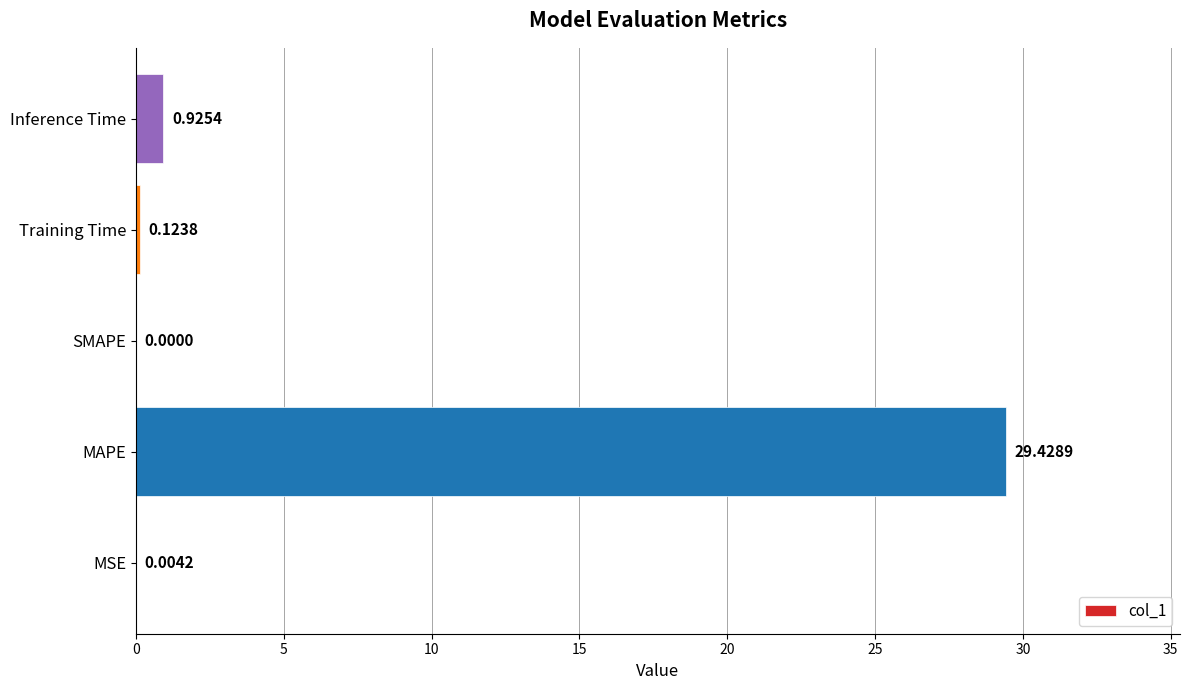

What is the change in value from SMAPE to Inference Time?

+0.9